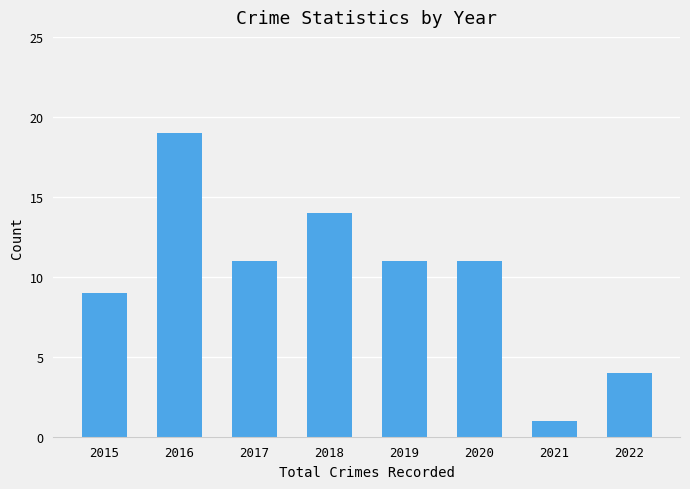

What is the sum of the values at 2022 and 2019?

15